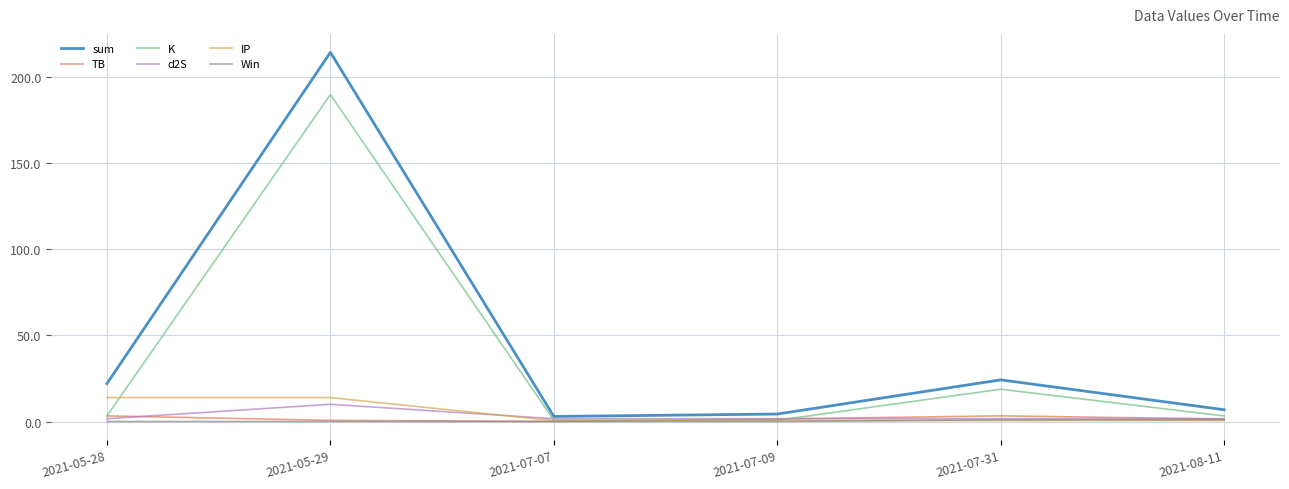

What is the maximum value for d2S?

10.0